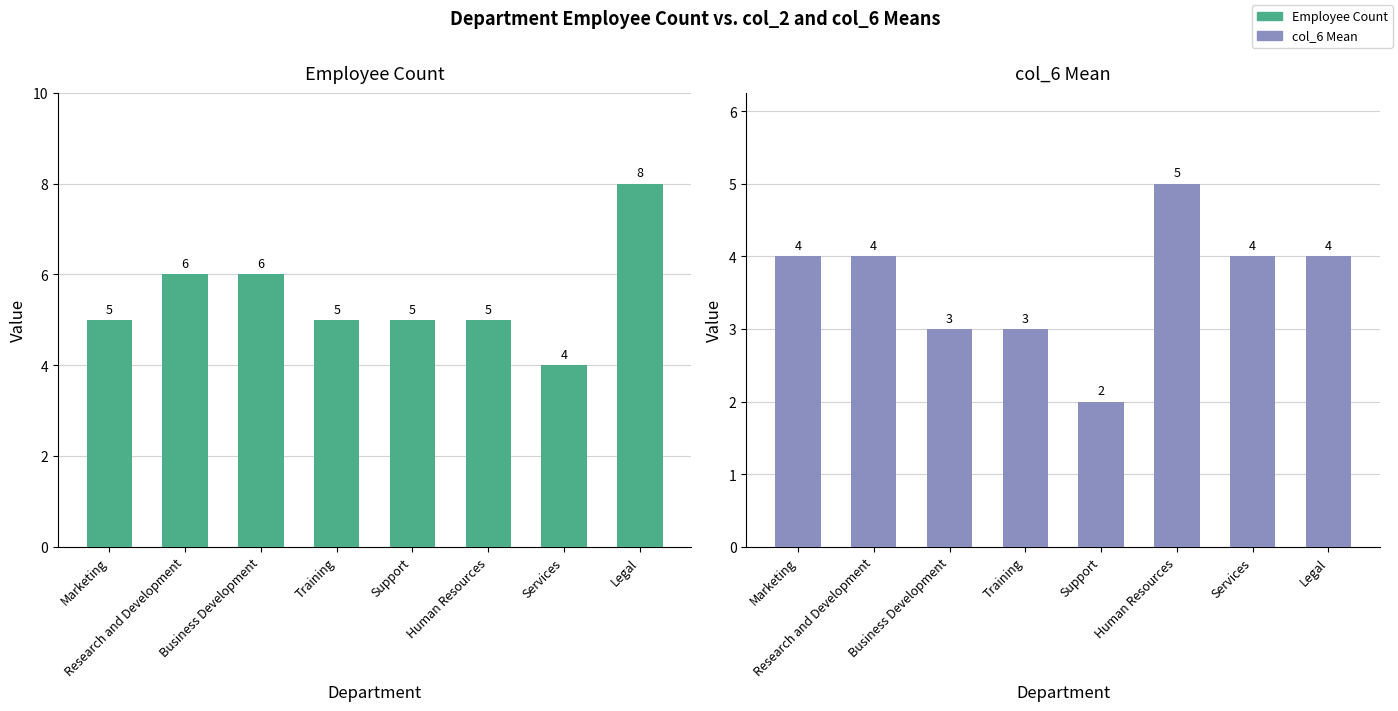

What is the smallest value displayed?

2